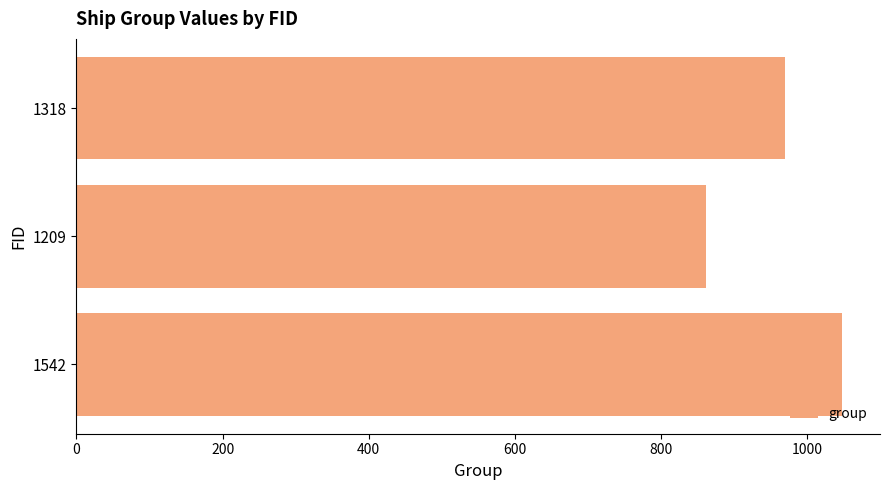

Where is the data nearest to the value 954?

1318